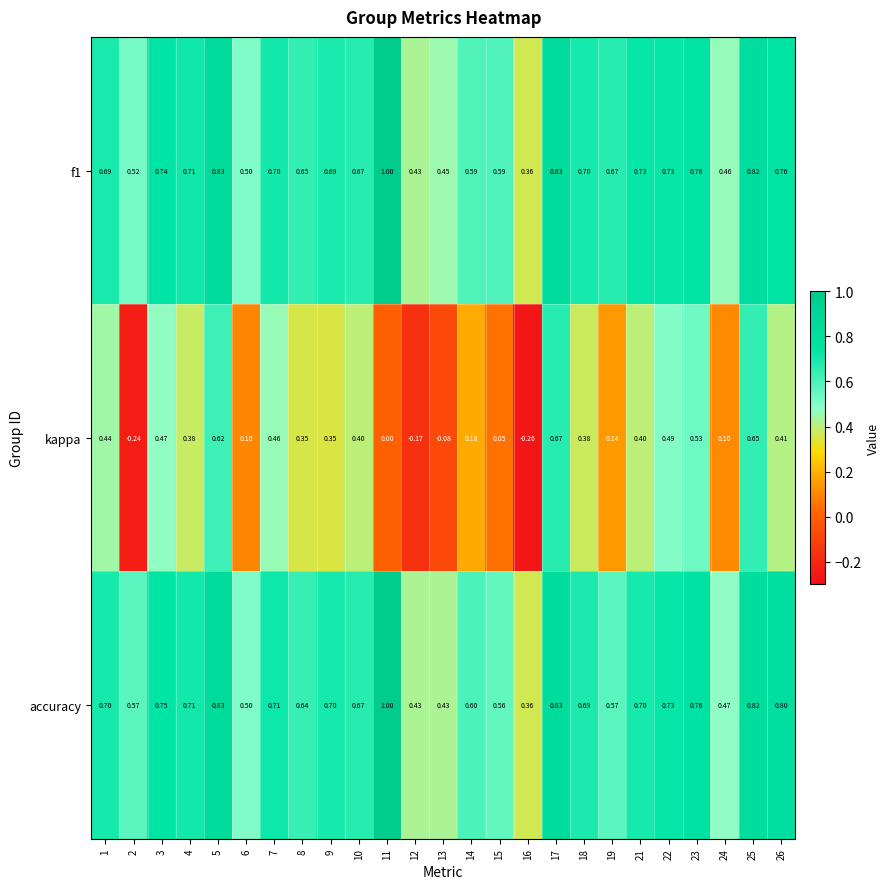

Between 2 and 24, which series saw the biggest shift?

kappa